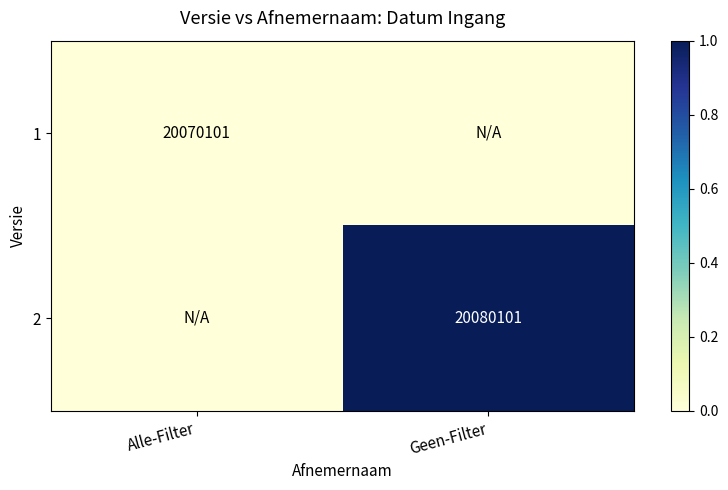

The 1 series shows 20070101 at Alle-Filter. True or false?

True